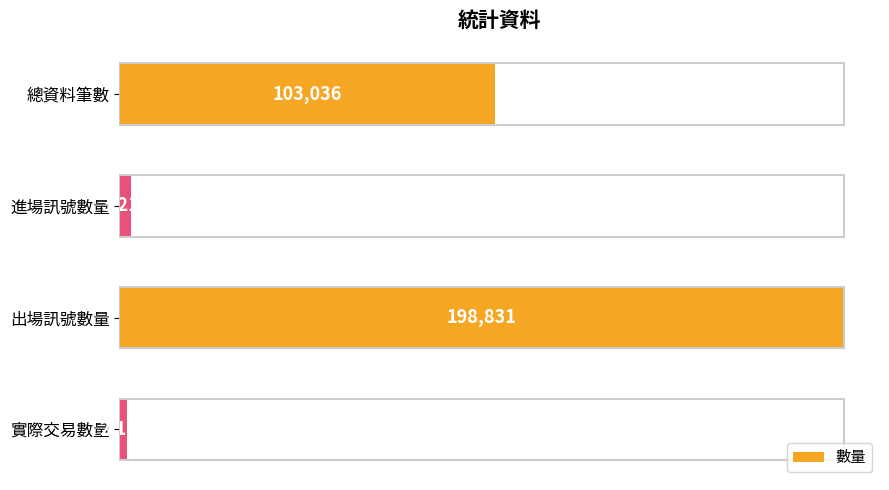

At which category does the chart reach its peak across all series?

出場訊號數量